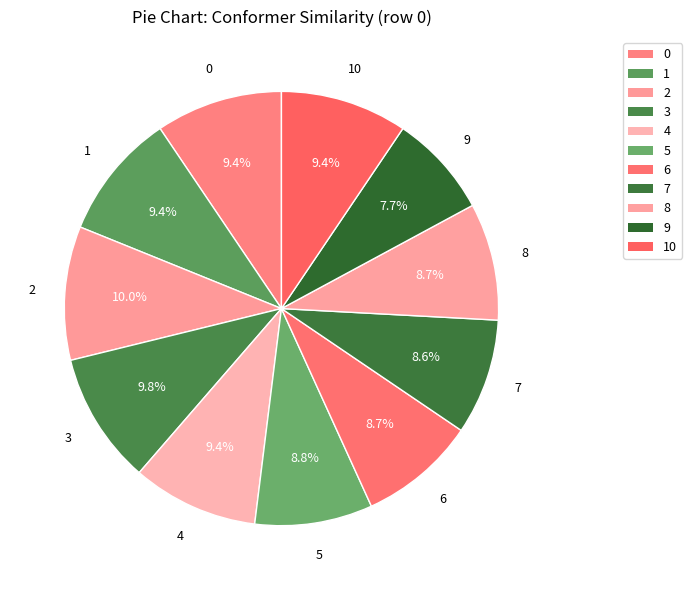

How many segments does this pie chart have?

11